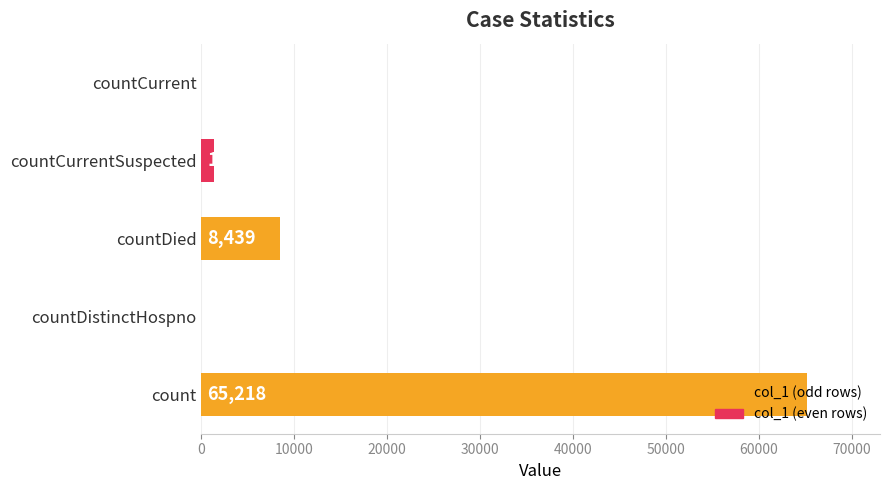

What is the sum of the values at countCurrentSuspected and countCurrent?

1302